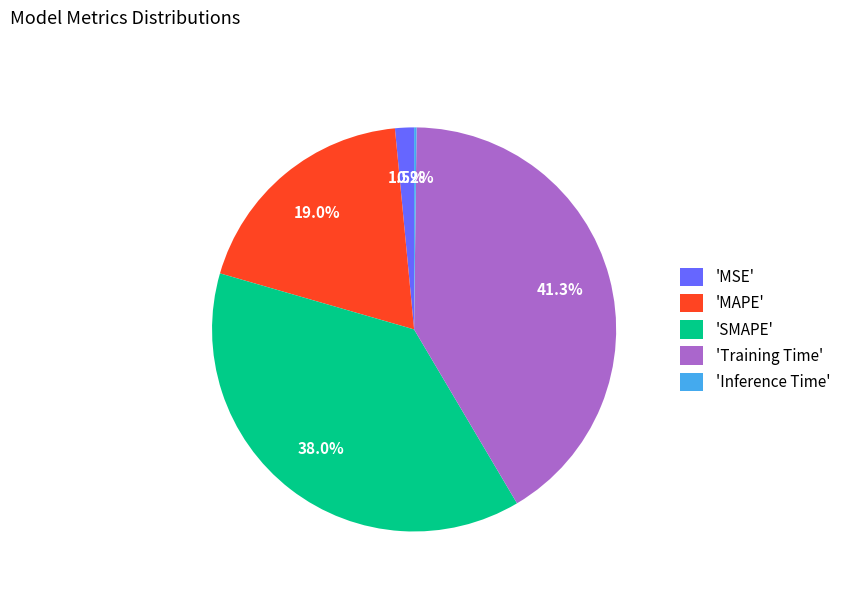

Do 'MAPE' and 'Training Time' together represent more than half of the pie?

Yes